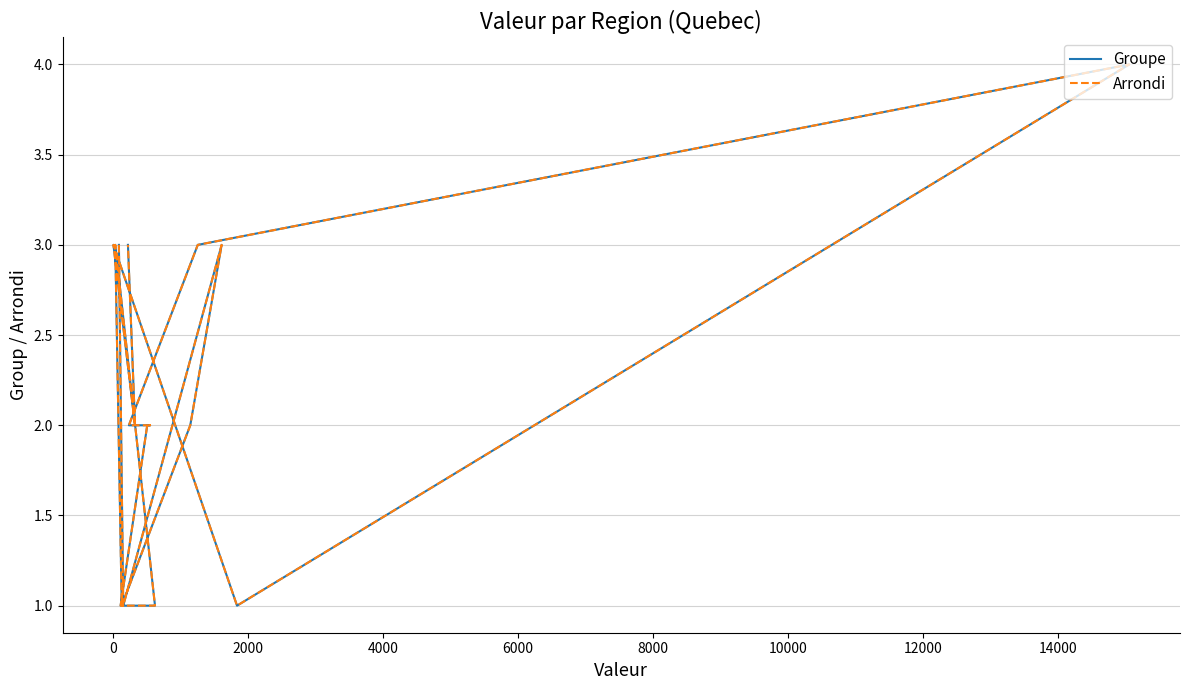

What is the value of the Groupe point at the 4th from the left?

2